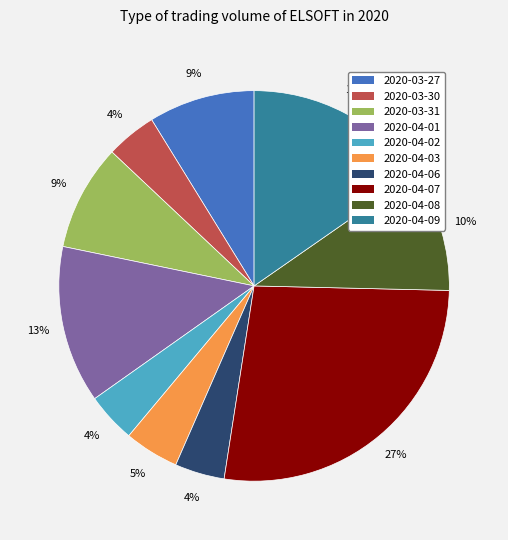

To the nearest percent, what is the difference between the 2020-04-01 and 2020-04-02 slice percentages?

9%